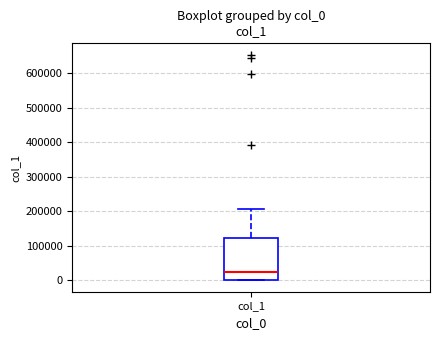

Transcribe this box plot: give where the median line is, the range the box spans, and where the two whiskers end, as read against the y-axis. The values are not printed on the chart, so give them approximately, as read against the axis.

median 20000, box 0 to 120000, whiskers 0 to 210000